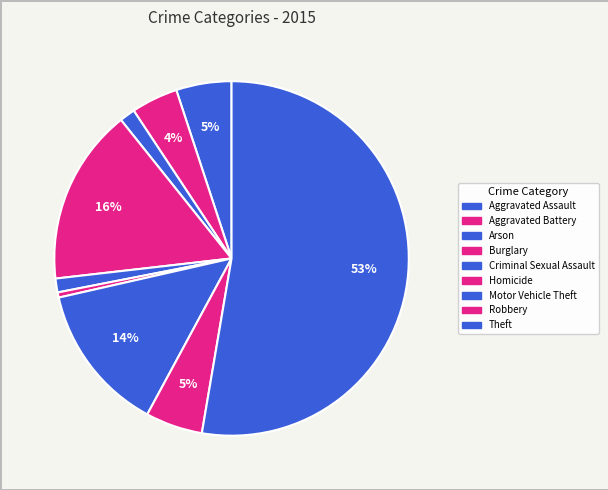

True or false: Homicide accounts for 10% of the total.

False